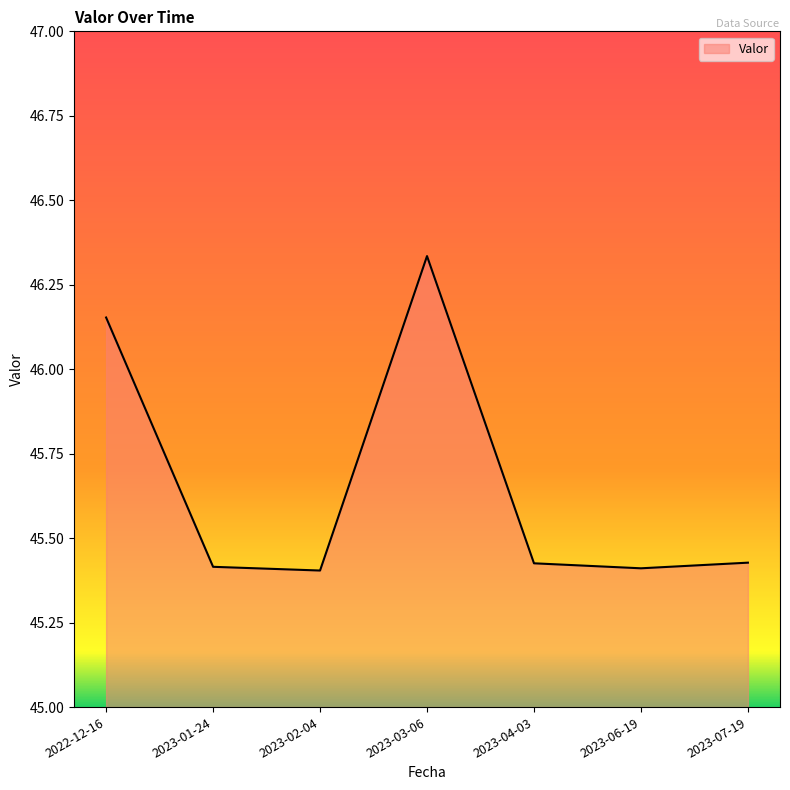

Between 2023-04-03 and 2023-02-04, which is larger?

2023-04-03